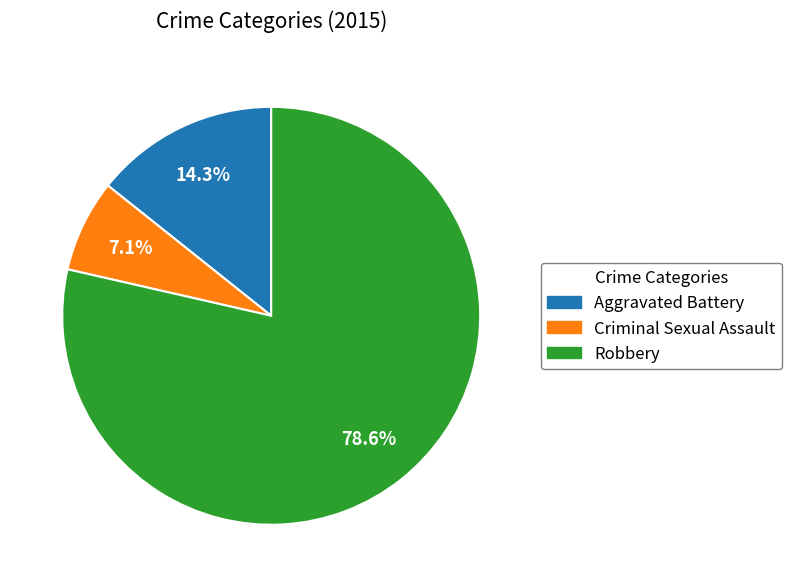

Is there a majority slice in this chart?

Yes